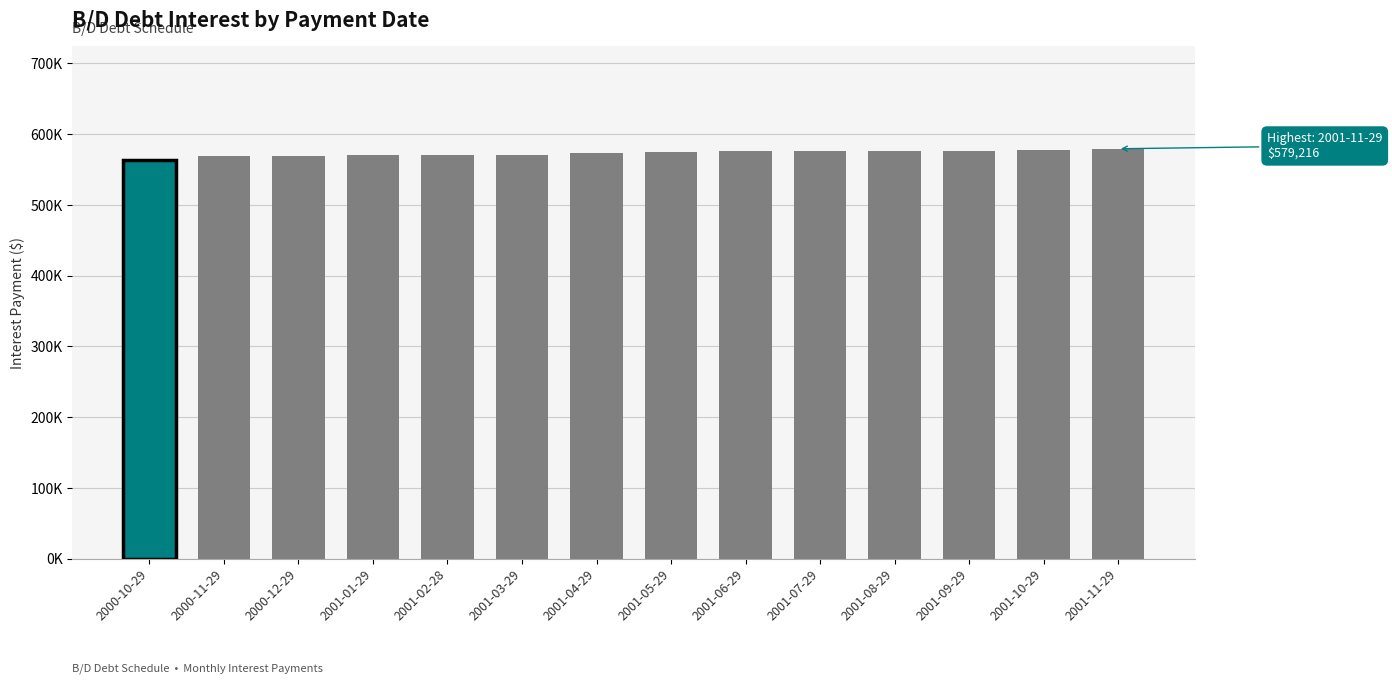

Reading left to right, list all the values displayed in this chart.

2000-10-29=563140.5	2000-11-29=568938.6	2000-12-29=569663.4	2001-01-29=571112.9	2001-02-28=571112.9	2001-03-29=571112.9	2001-04-29=572562.4	2001-05-29=574011.9	2001-06-29=575461.5	2001-07-29=575461.5	2001-08-29=575461.5	2001-09-29=576709.9	2001-10-29=577961.4	2001-11-29=579216.0